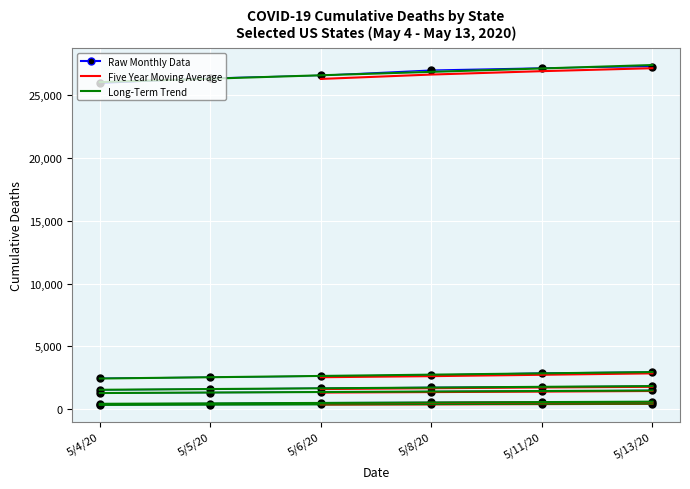

True or false: New York and Arizona cross at least once.

False